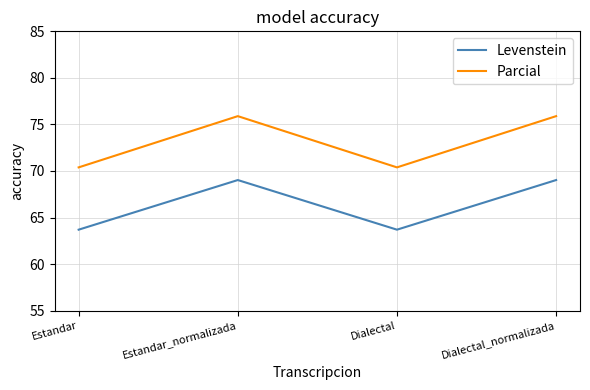

Which series has the largest total across all categories?

Parcial